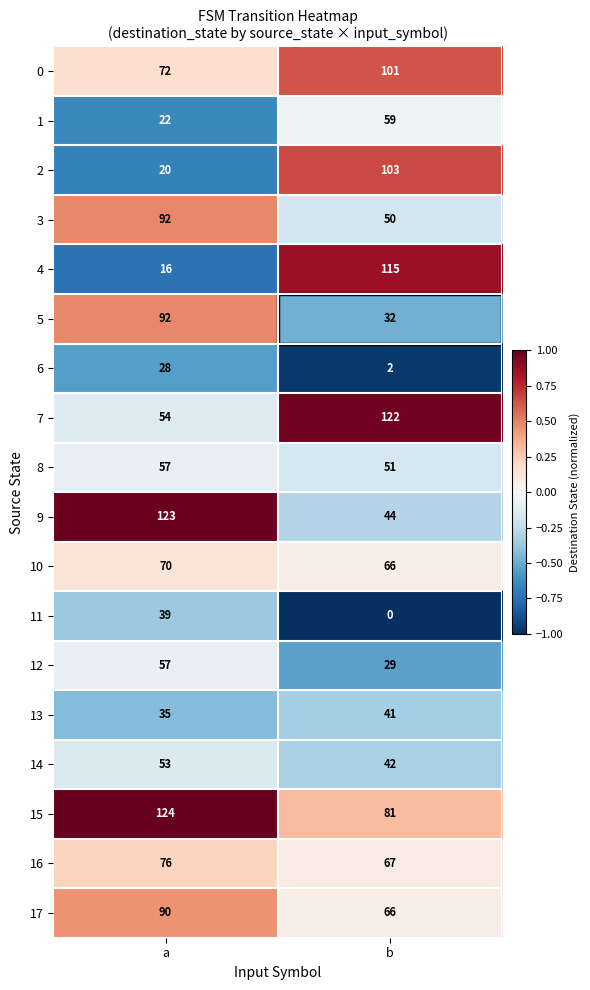

At which category is the sum across all series the highest?

a